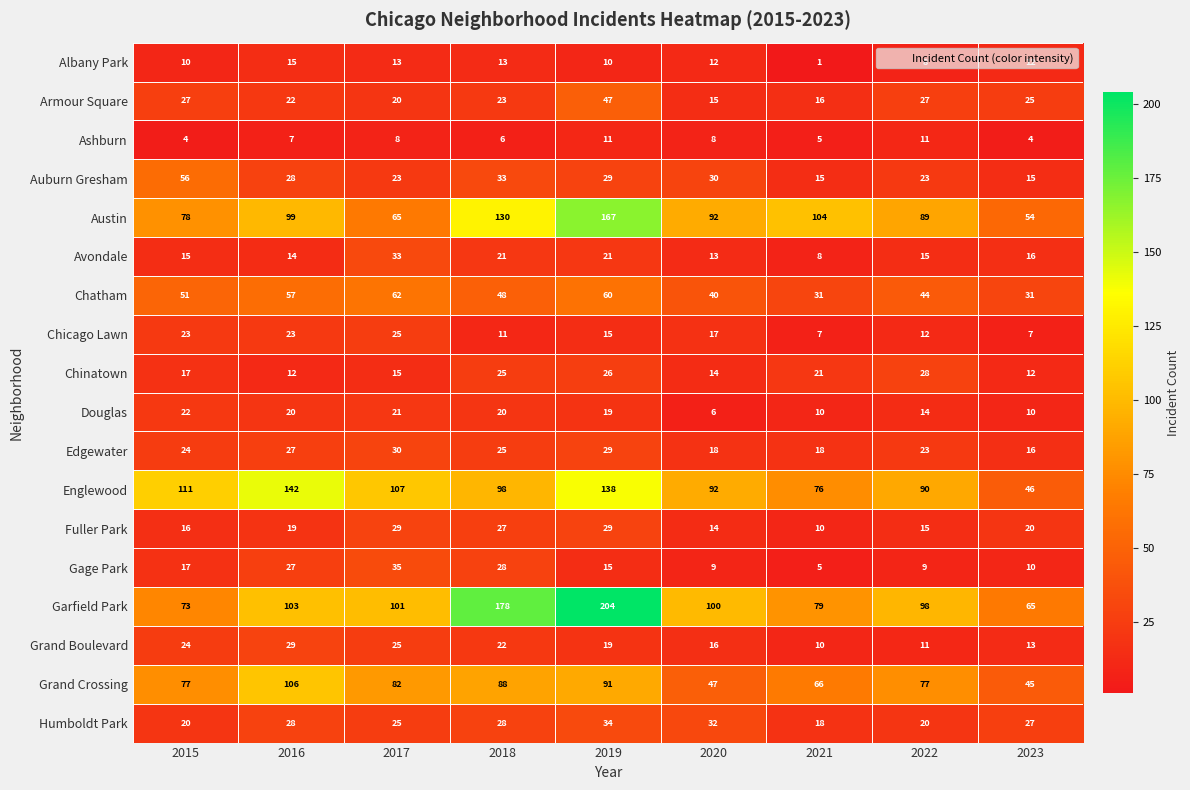

Read the Humboldt Park value at 2022.

20